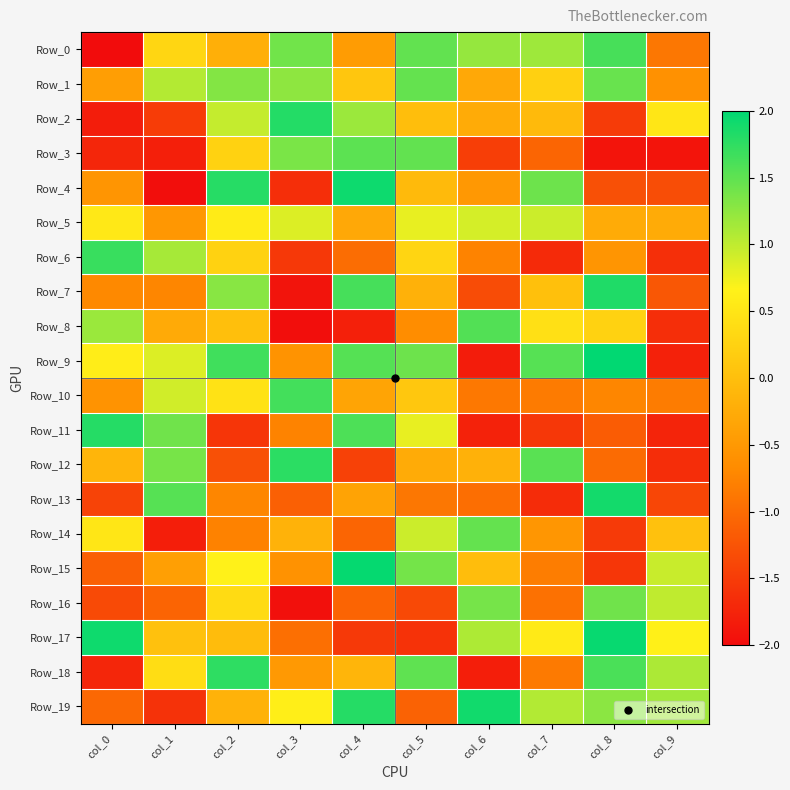

Rank the series by their maximum value, from lowest to highest.

Row_5, Row_16, Row_1, Row_14, Row_3, Row_8, Row_0, Row_10, Row_6, Row_18, Row_12, Row_11, Row_2, Row_7, Row_13, Row_19, Row_4, Row_17, Row_15, Row_9